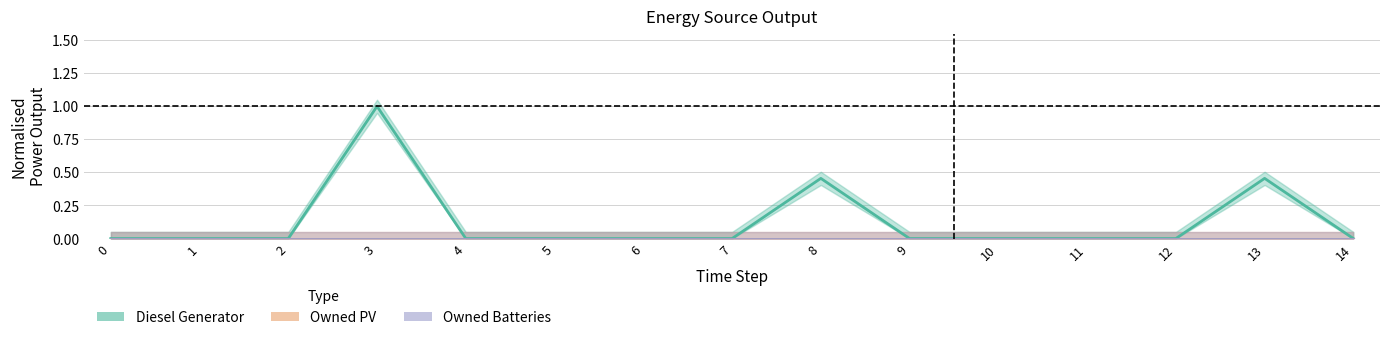

True or false: Owned Batteries and Owned PV cross at least once.

False